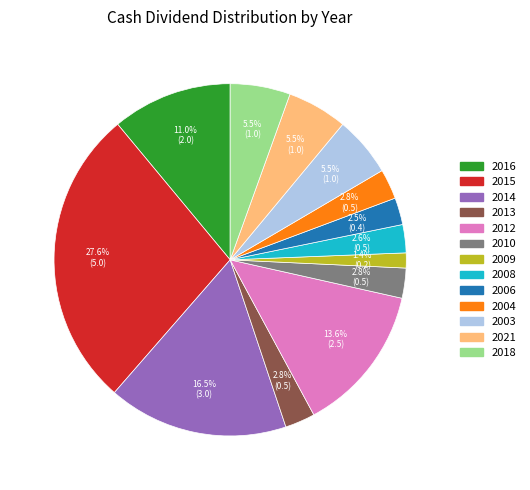

Which slice is the smallest?

2009